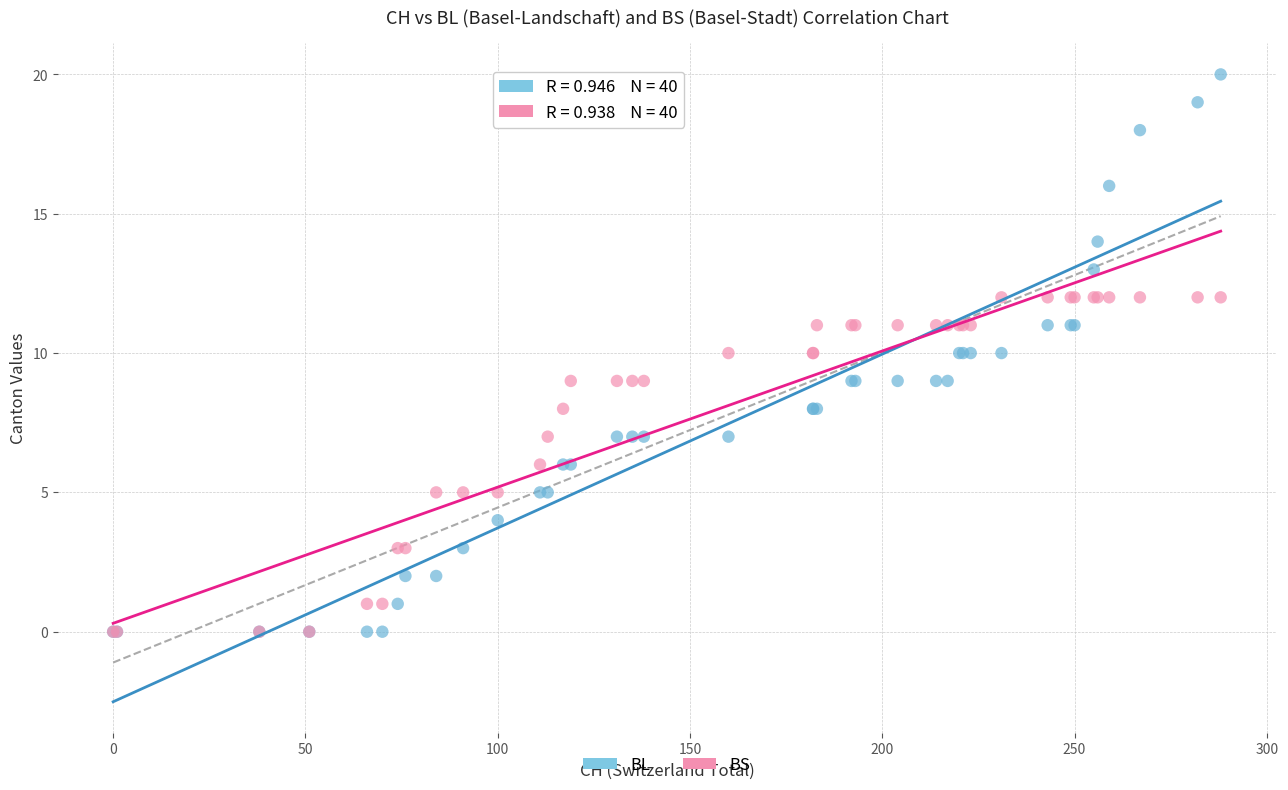

Which series has the largest Y range (max minus min)?

BL